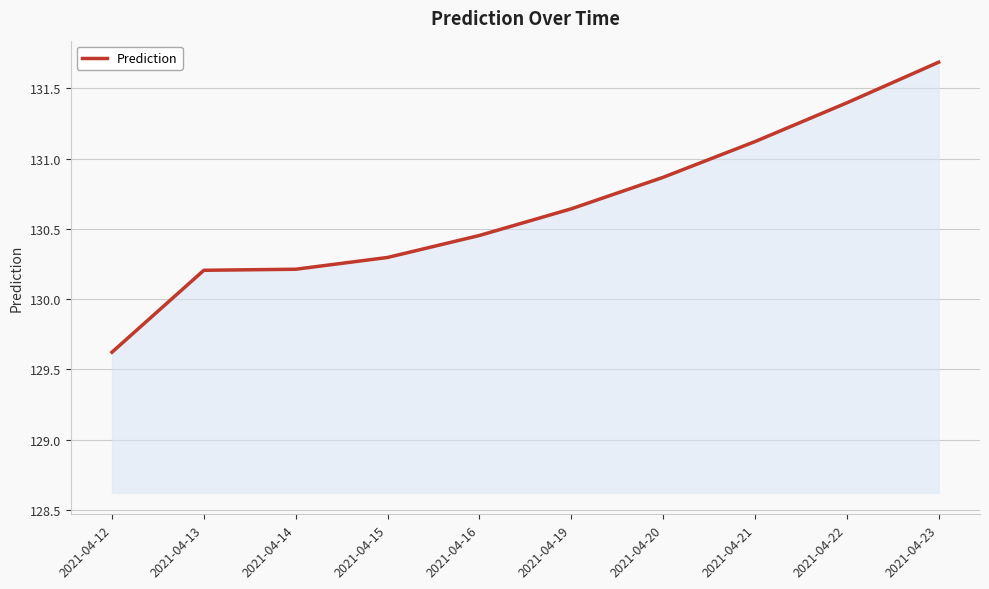

What value does the data have at 2021-04-21?

131.1